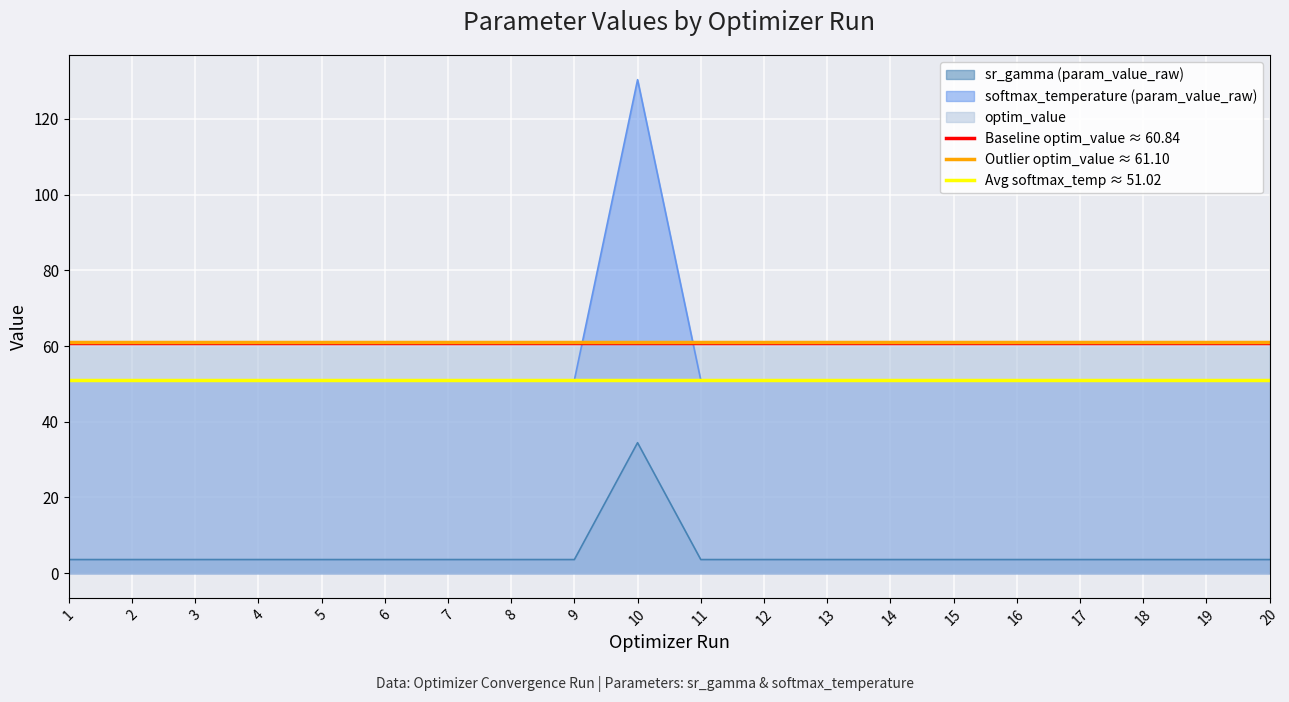

What is the lowest value of the softmax_temperature (param_value_raw) series?

51.0